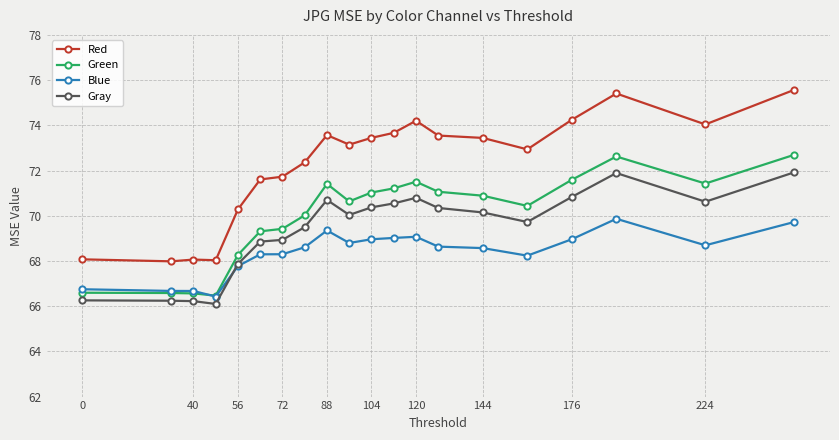

How many lines are shown in the chart?

4